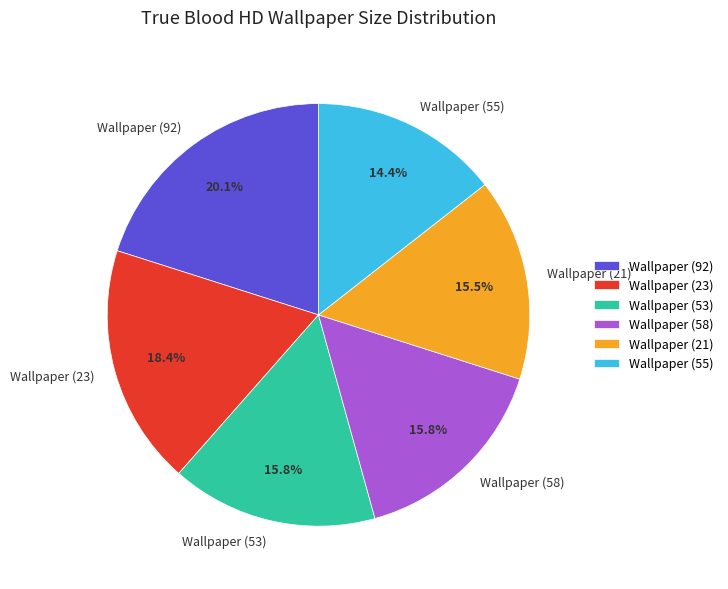

How many slices are in this pie chart?

6